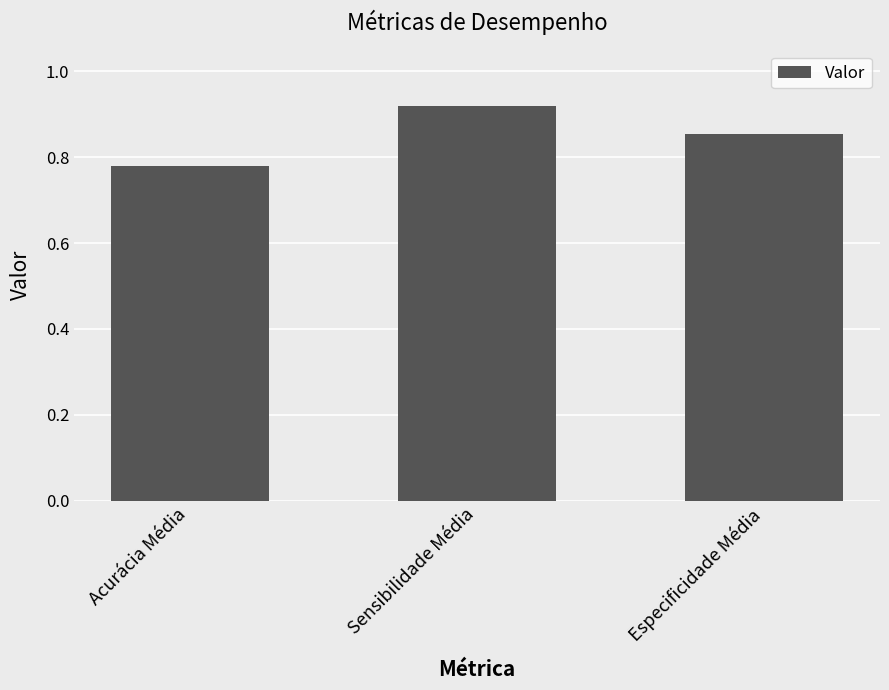

Where is the data nearest to the value 0?

Acurácia Média